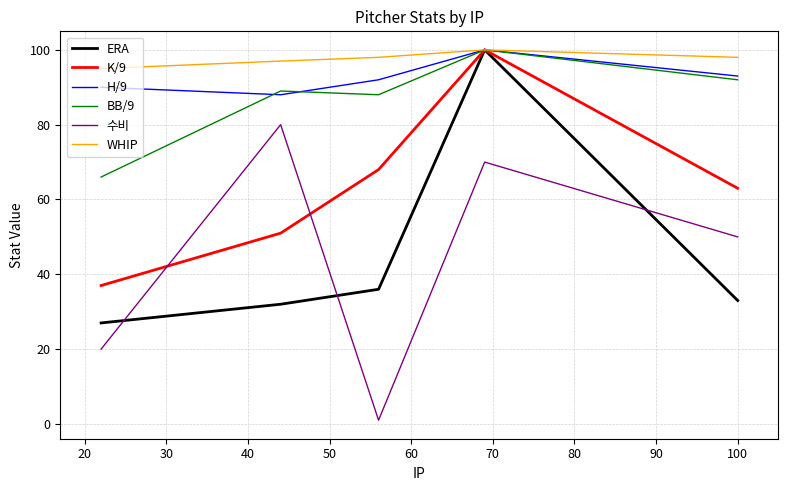

What is the minimum value for WHIP?

95